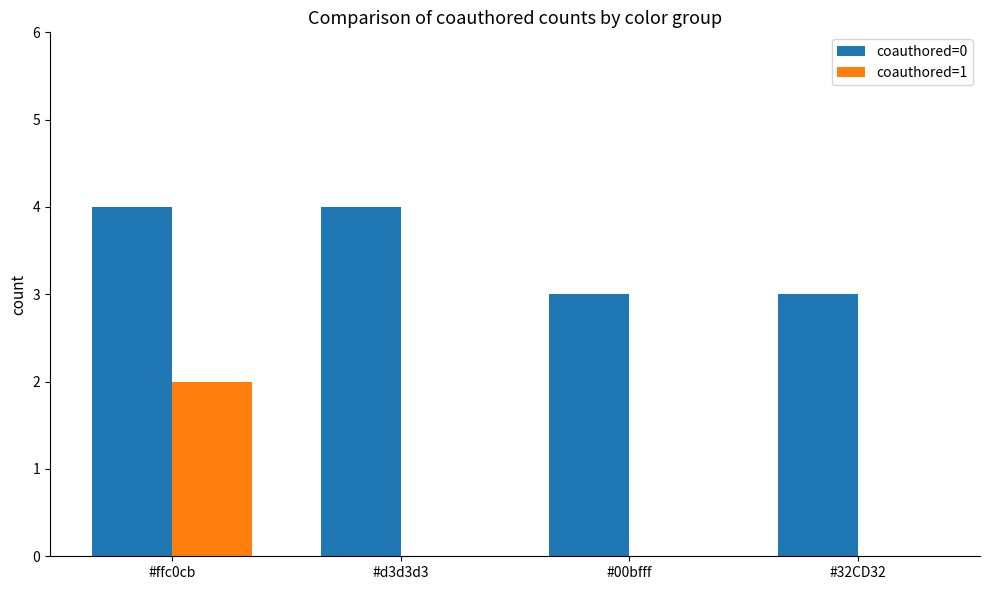

Reading left to right, transcribe all the data shown in this chart.

coauthored=0: 4	4	3	3
coauthored=1: 2	0	0	0